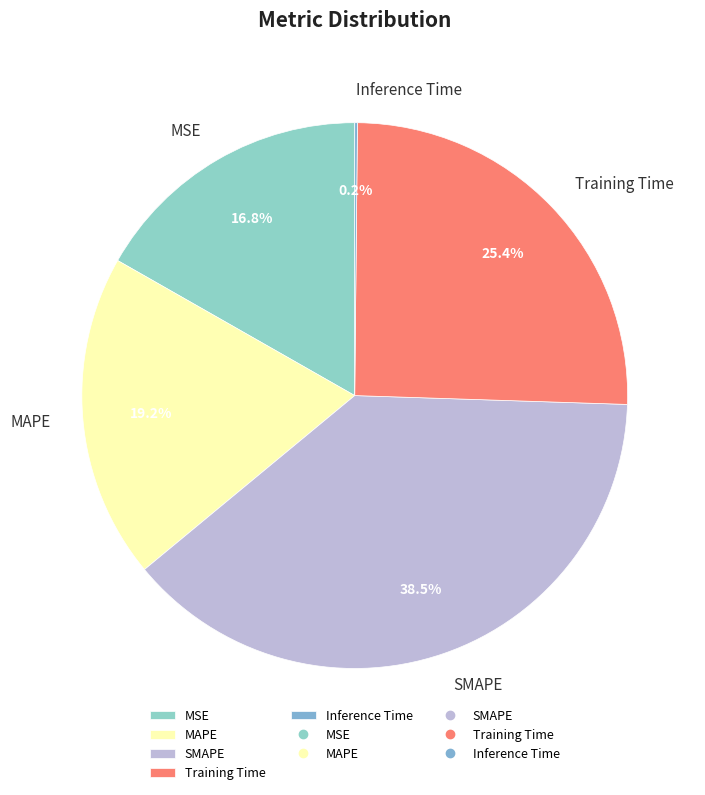

Combined, what portion of the pie is Training Time and MAPE?

44.6%